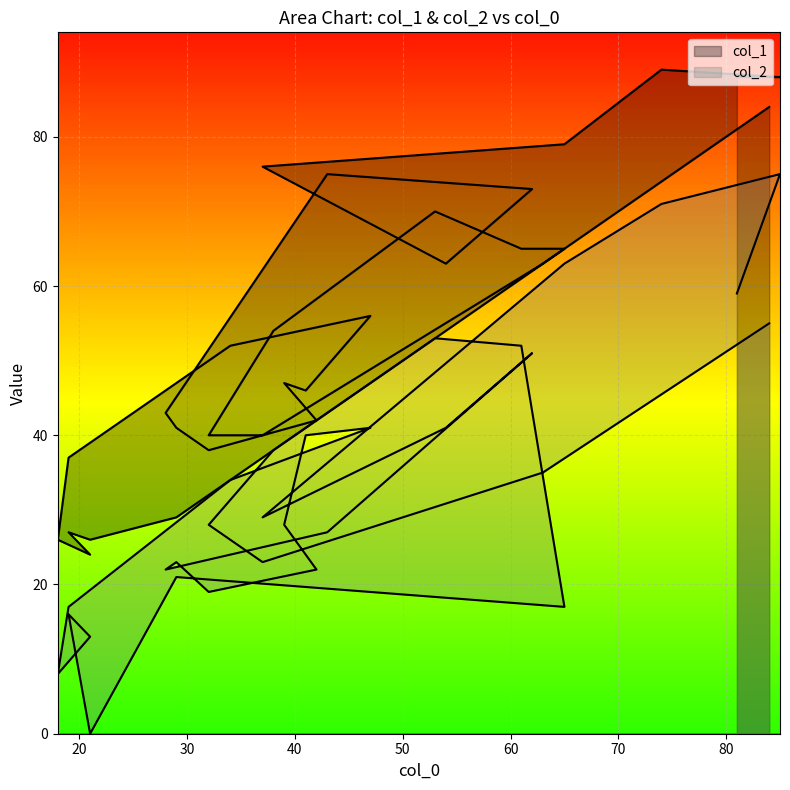

Is the value of col_2 at 90 greater than the value of col_1 at 12?

No